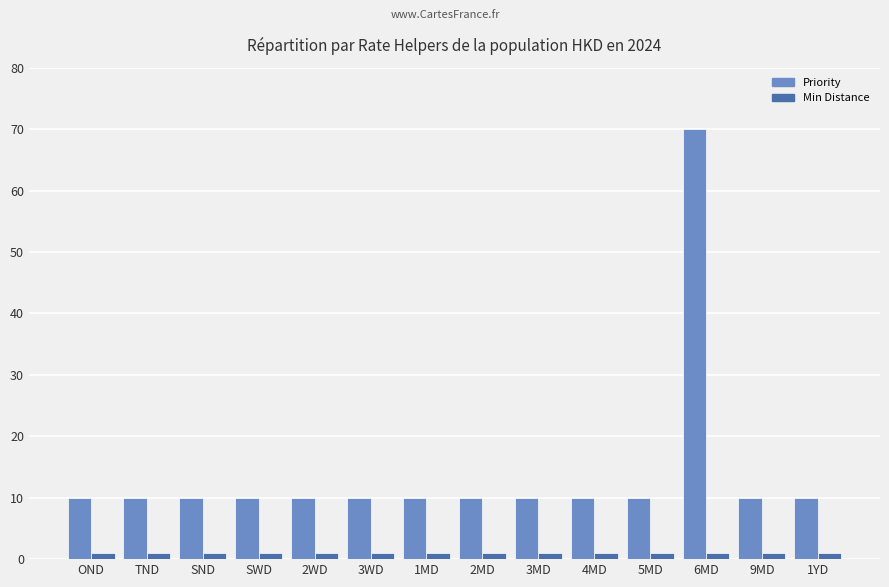

List the series in order of their overall mean, highest first.

Priority, Min Distance